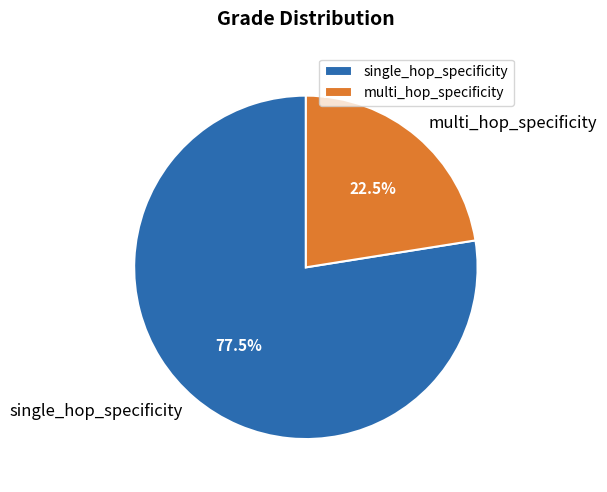

Which slice represents more than half of the pie?

single_hop_specificity